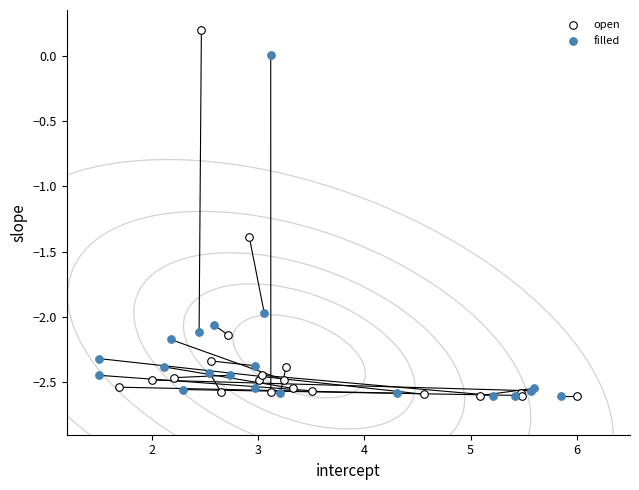

Which series has the largest Y range (max minus min)?

open